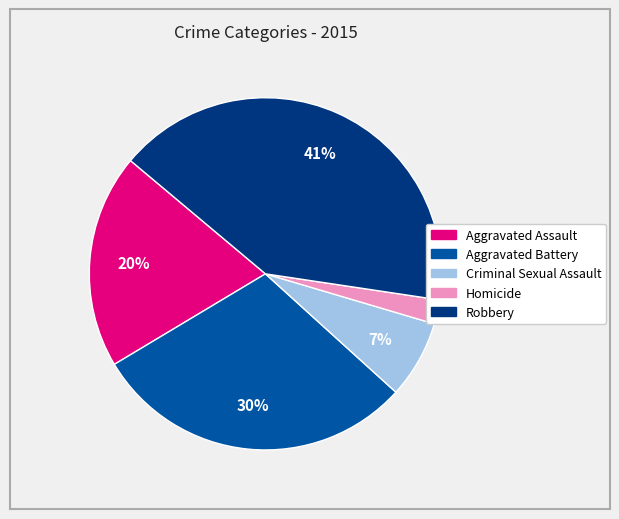

To the nearest percent, what is the difference between the largest and smallest slice percentages?

39%